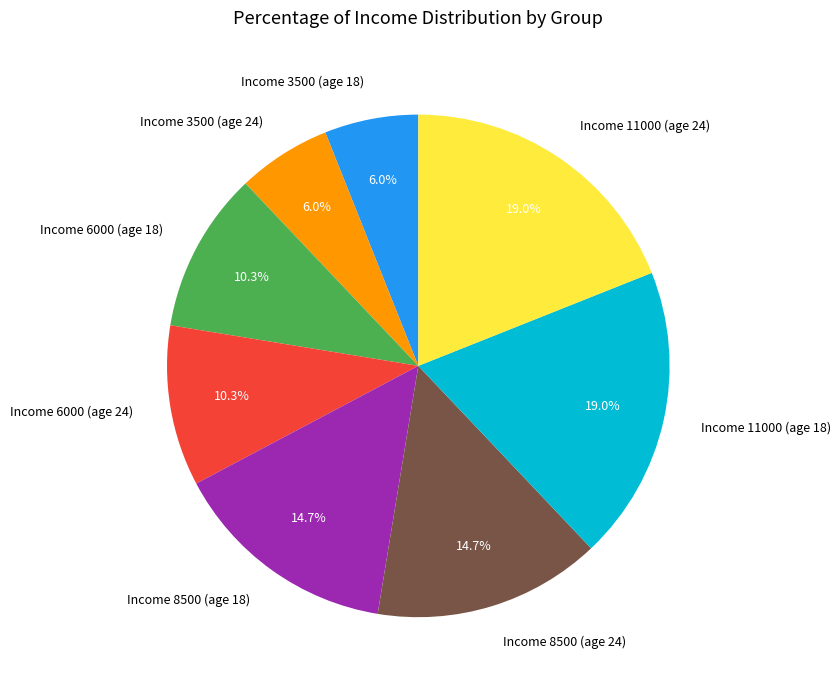

True or false: Income 3500 (age 18) accounts for 6% of the total.

True